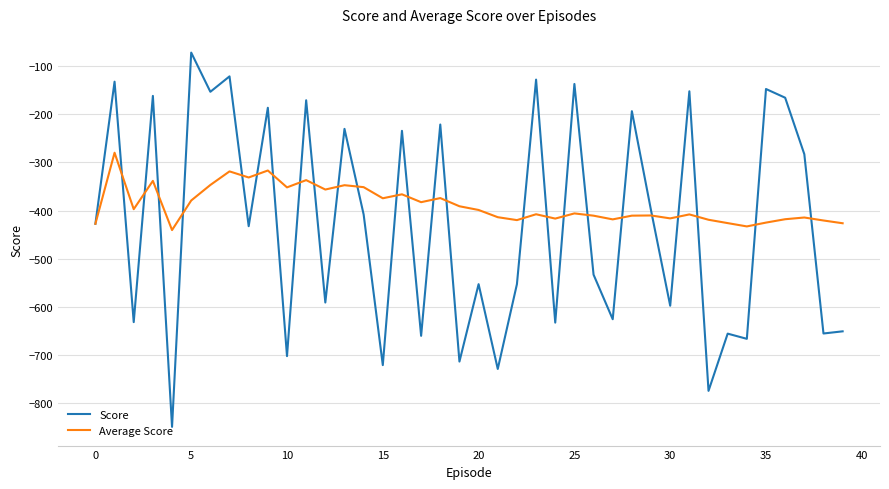

Count the number of categories in the chart.

40